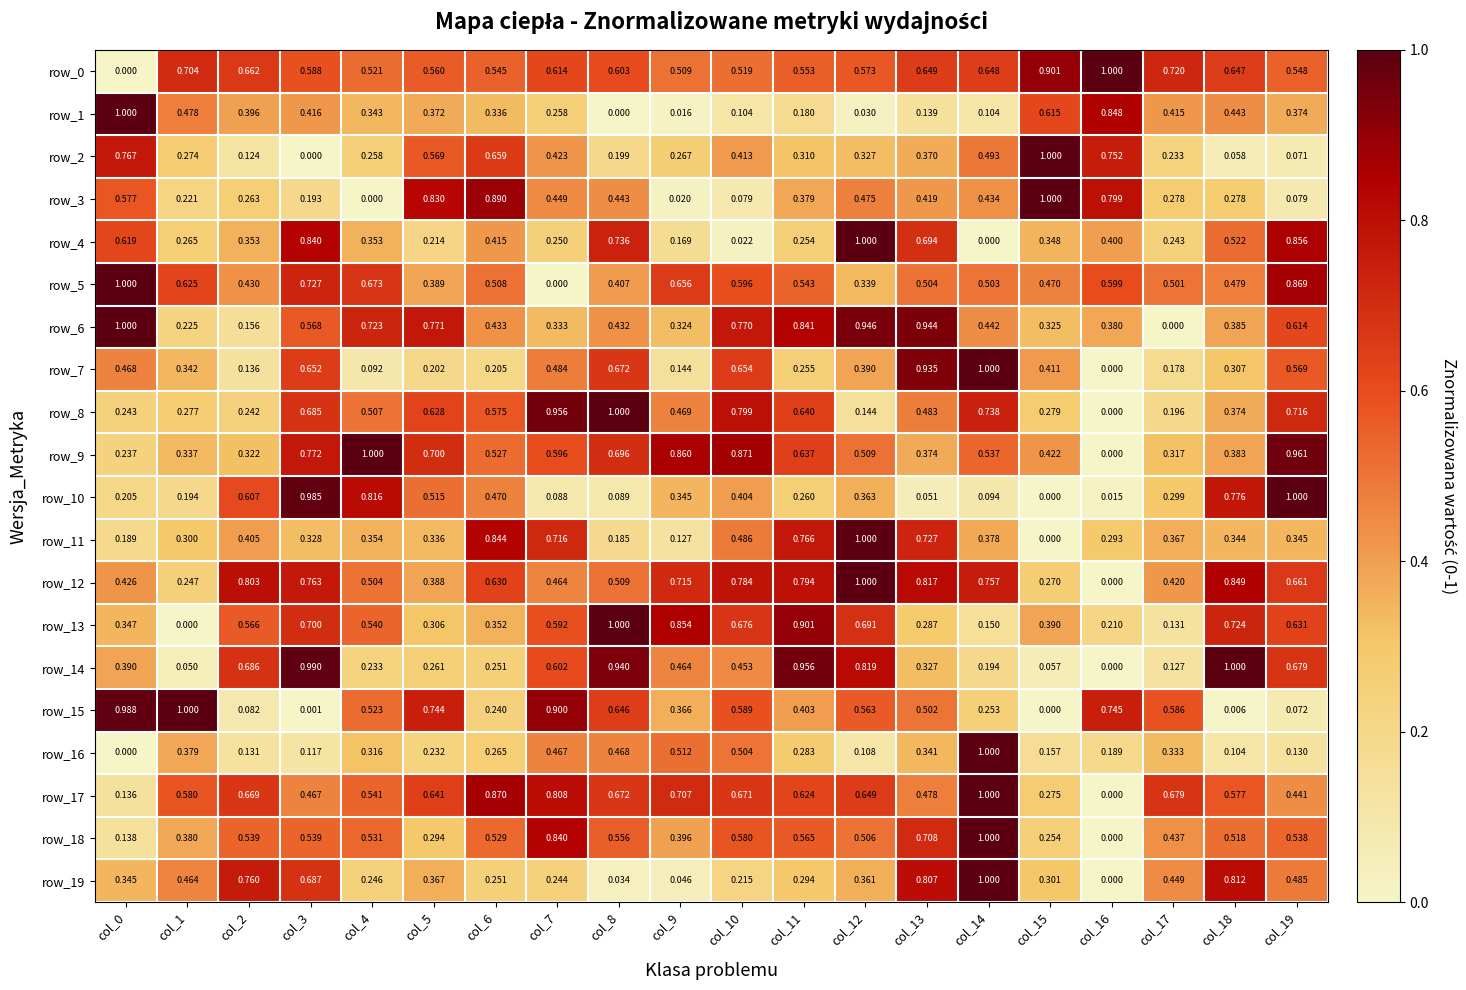

At how many categories does at least one series exceed 0?

20